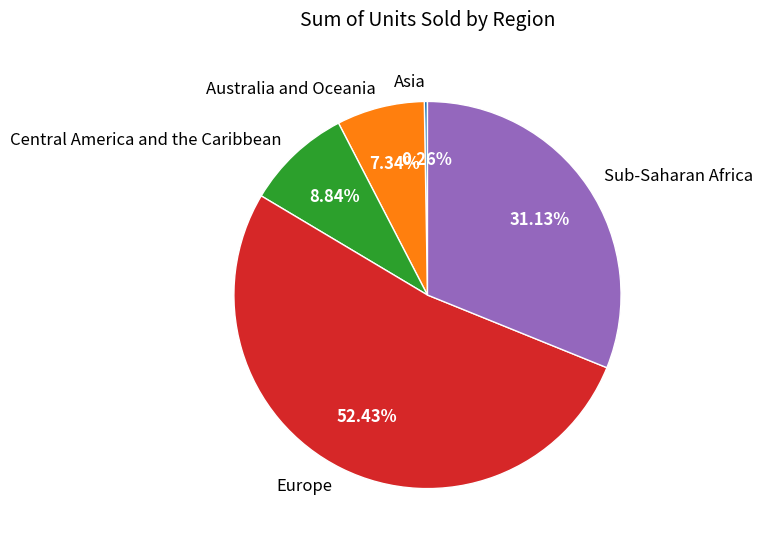

What is the largest slice in the pie chart?

Europe